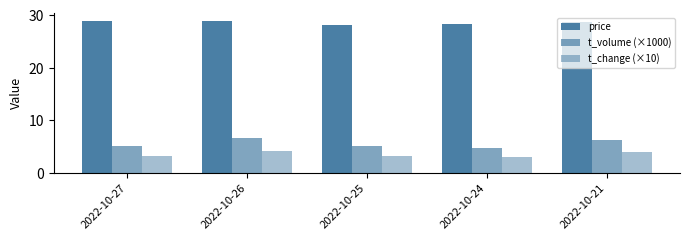

How many groups of bars are there?

5